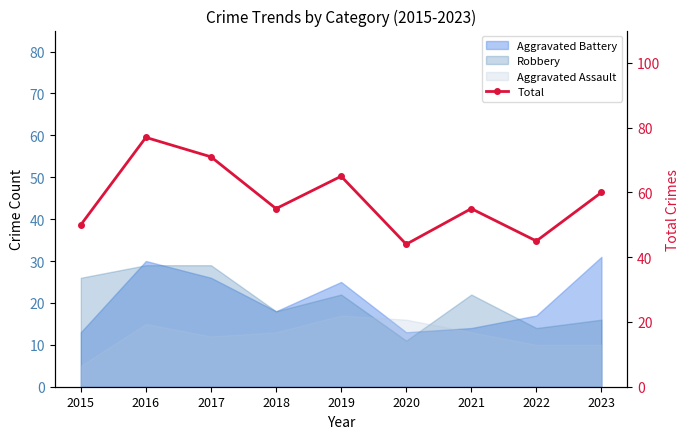

Reading left to right, what are all the values shown in this chart?

50	77	71	55	65	44	55	45	60